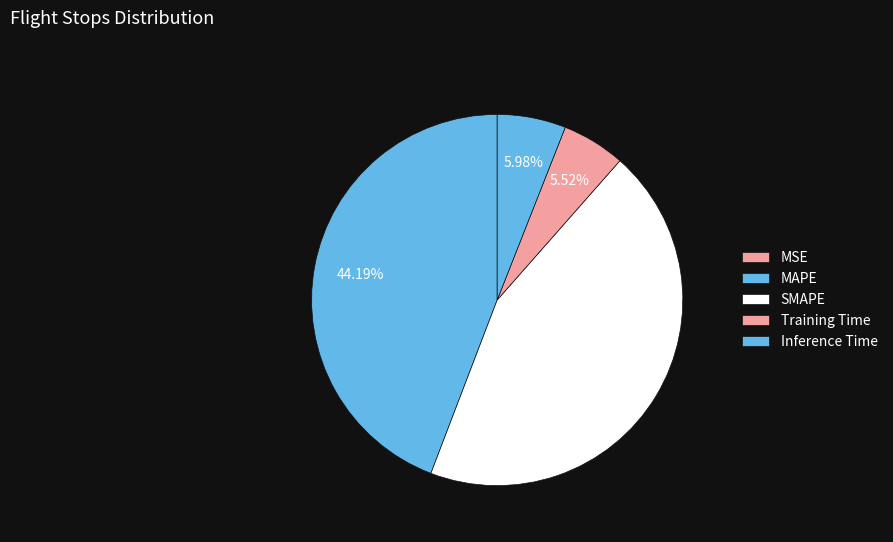

Is it true that SMAPE is 44% of the pie?

True